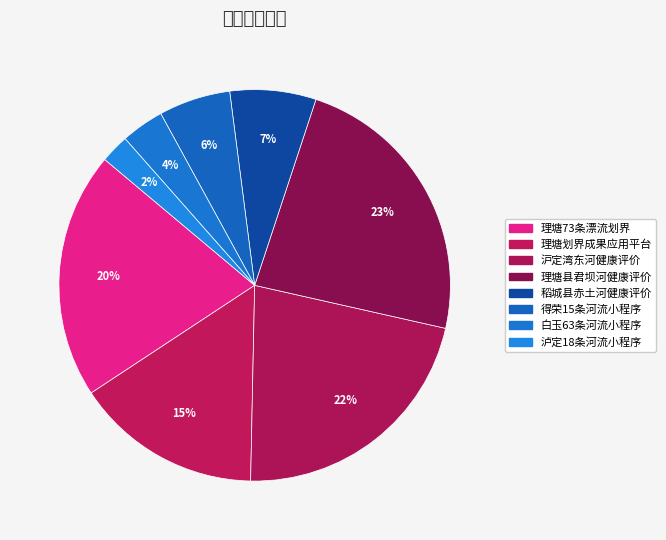

What percentage is the 得荣15条河流小程序 slice, to the nearest percent?

6%